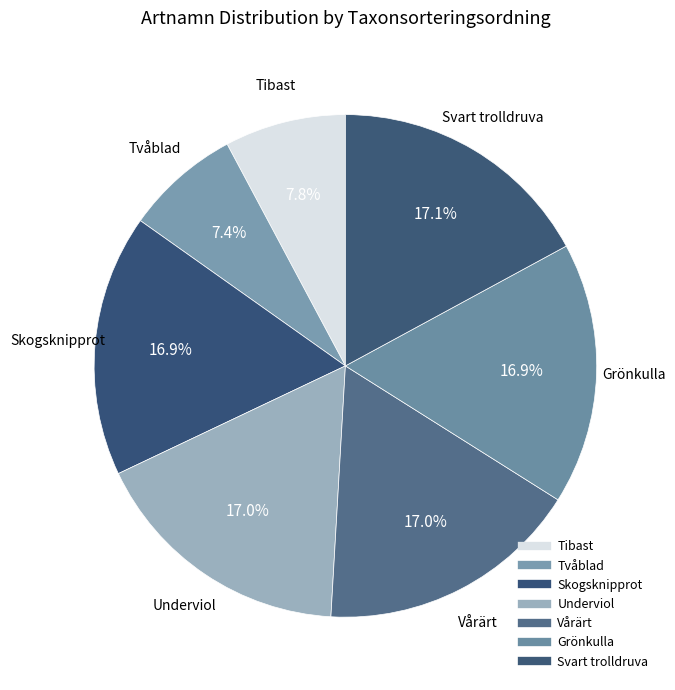

How many segments does this pie chart have?

7